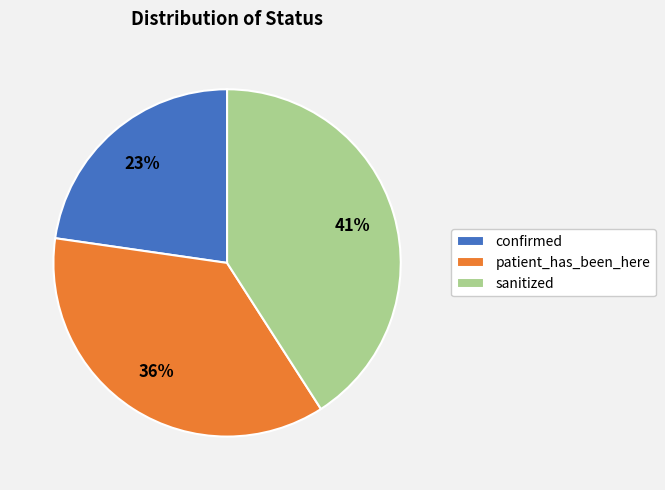

Combined, do patient_has_been_here and confirmed account for over 50%?

Yes